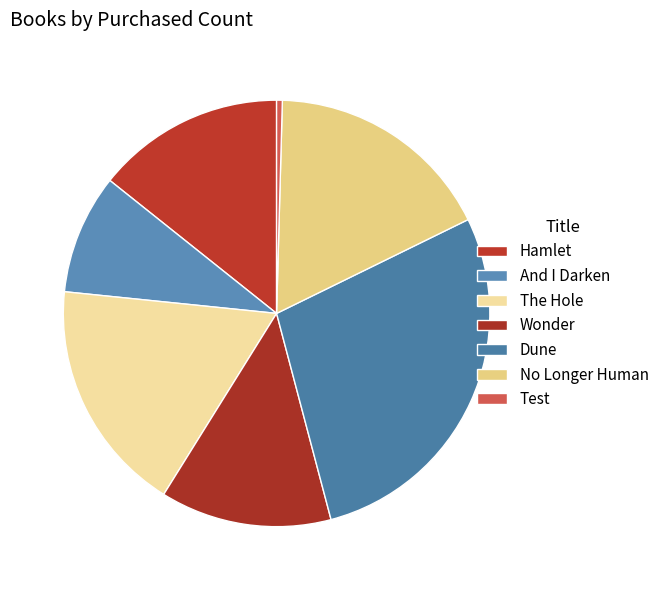

Which has a higher value, Hamlet or Dune?

Dune